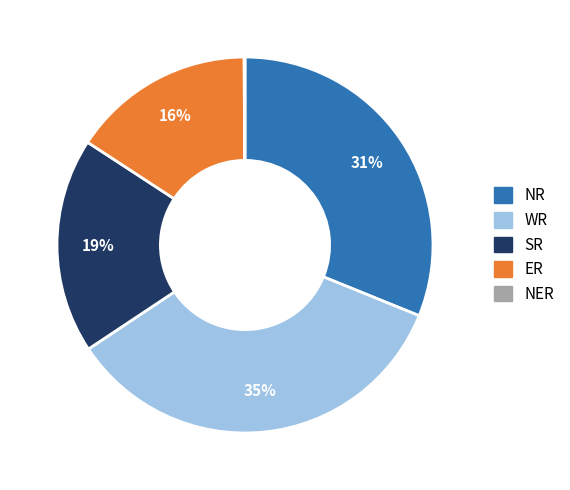

Is there any slice that represents more than half of the pie?

No